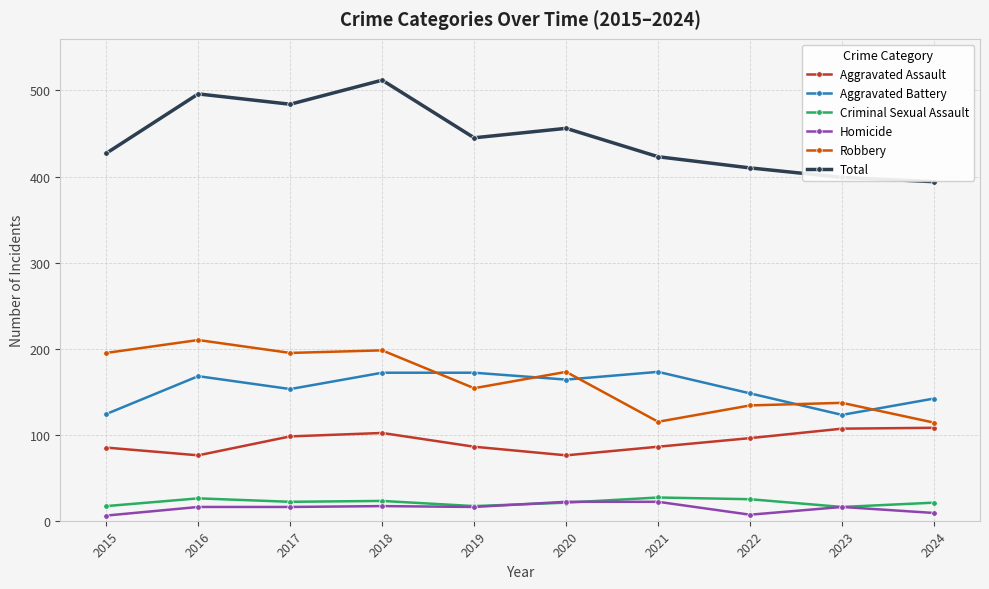

Is it true that Robbery equals 72 at 2015?

False